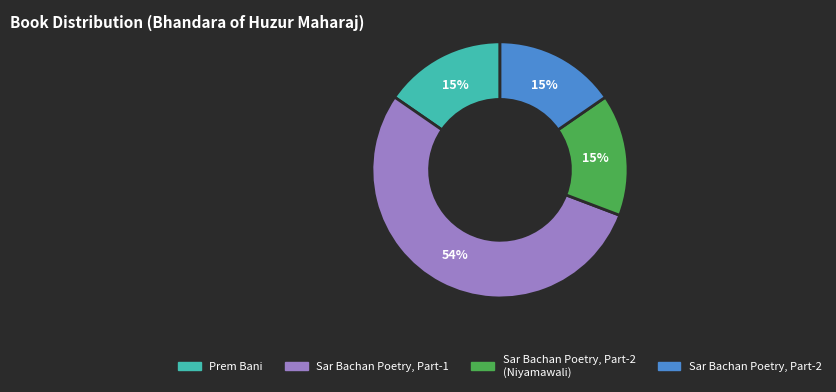

Does any single category account for the majority?

Yes